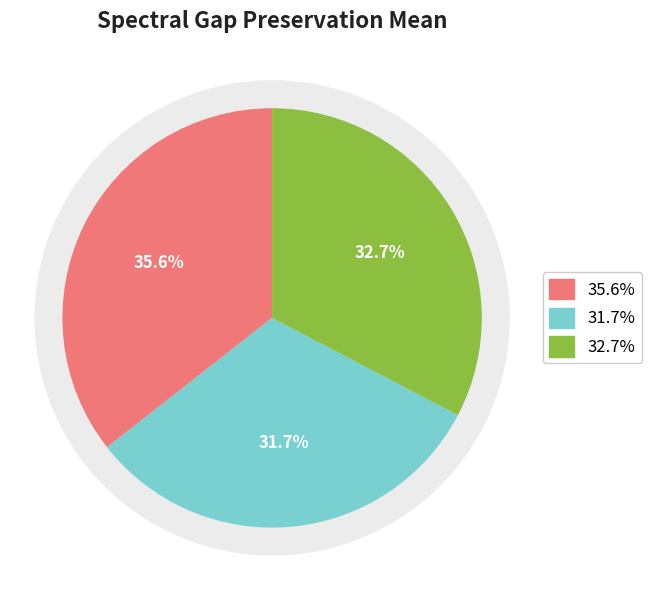

What percentage do HRNE and random together represent?

64.4%